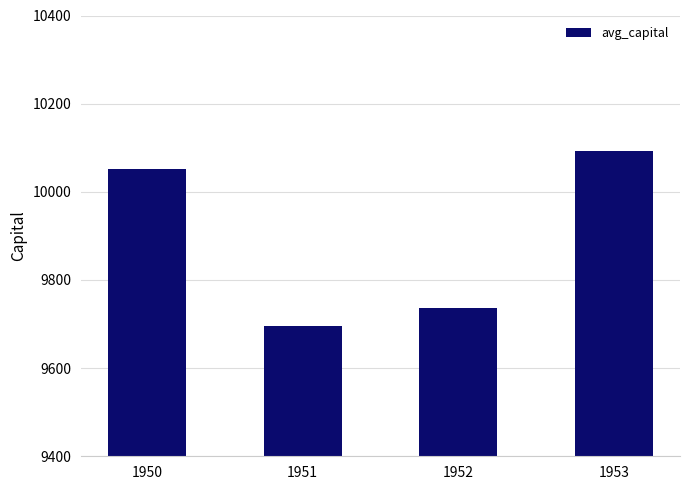

Reading right to left, list all the values displayed in this chart.

10092.8	9735.8	9694.9	10051.5